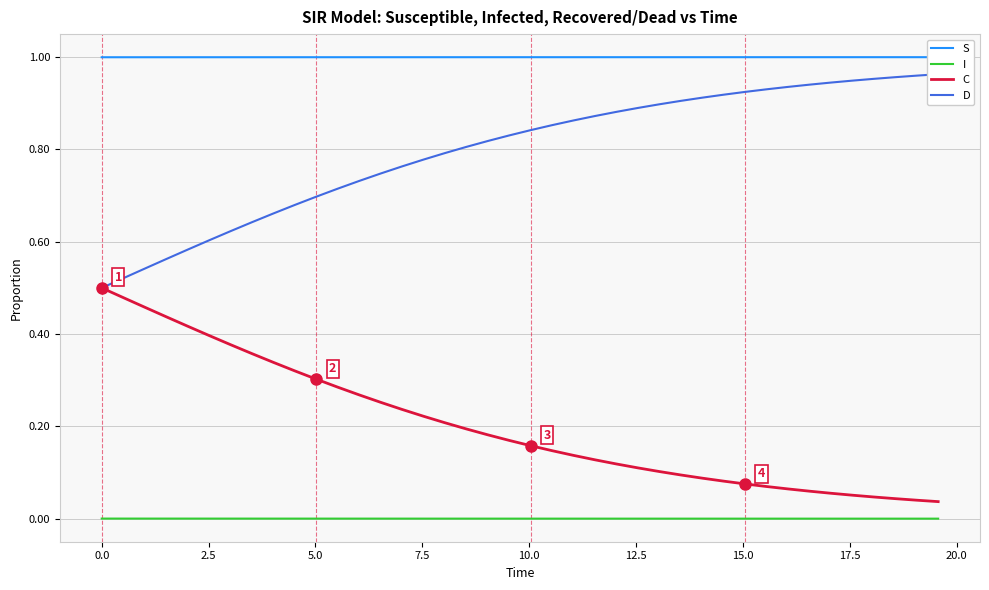

True or false: I and C cross at least once.

False